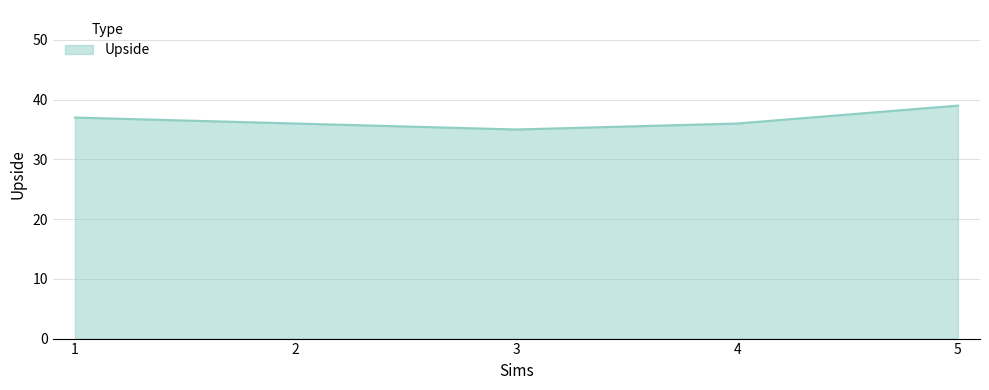

What is the difference between the values at 5 and 1?

2